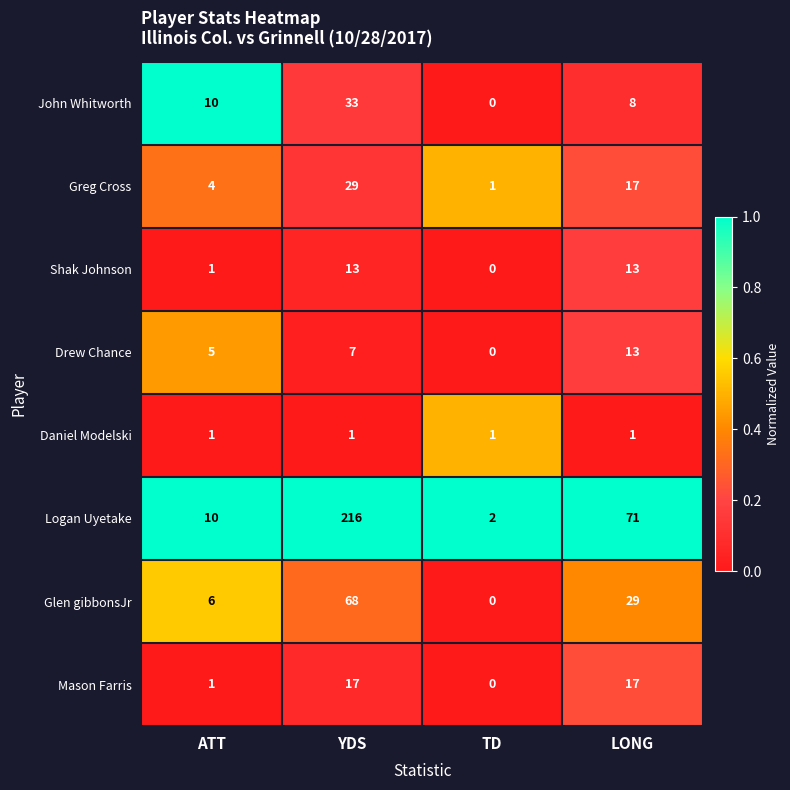

At how many categories does at least one series exceed 0?

4